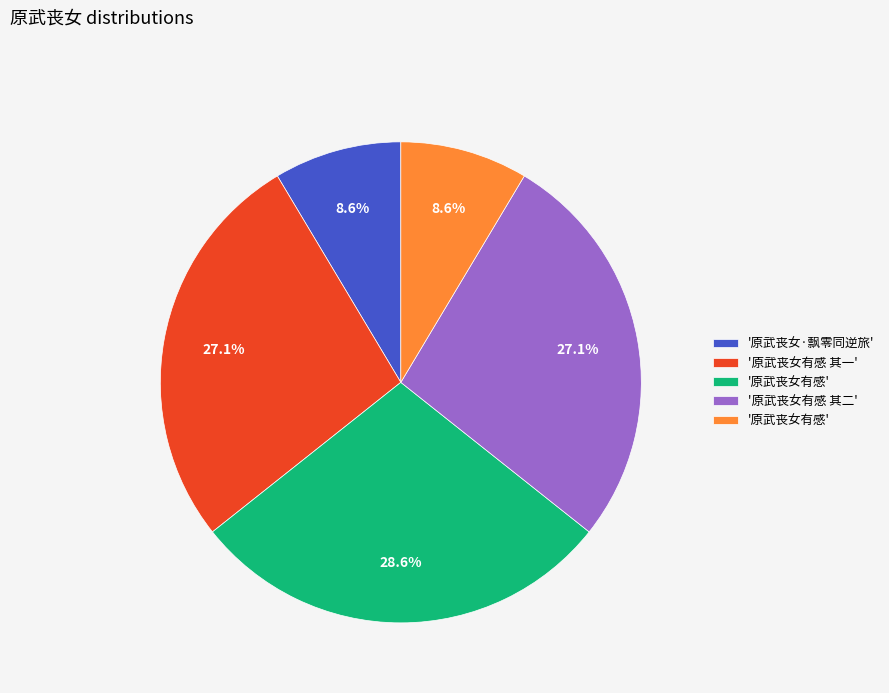

Is there any slice that represents more than half of the pie?

No